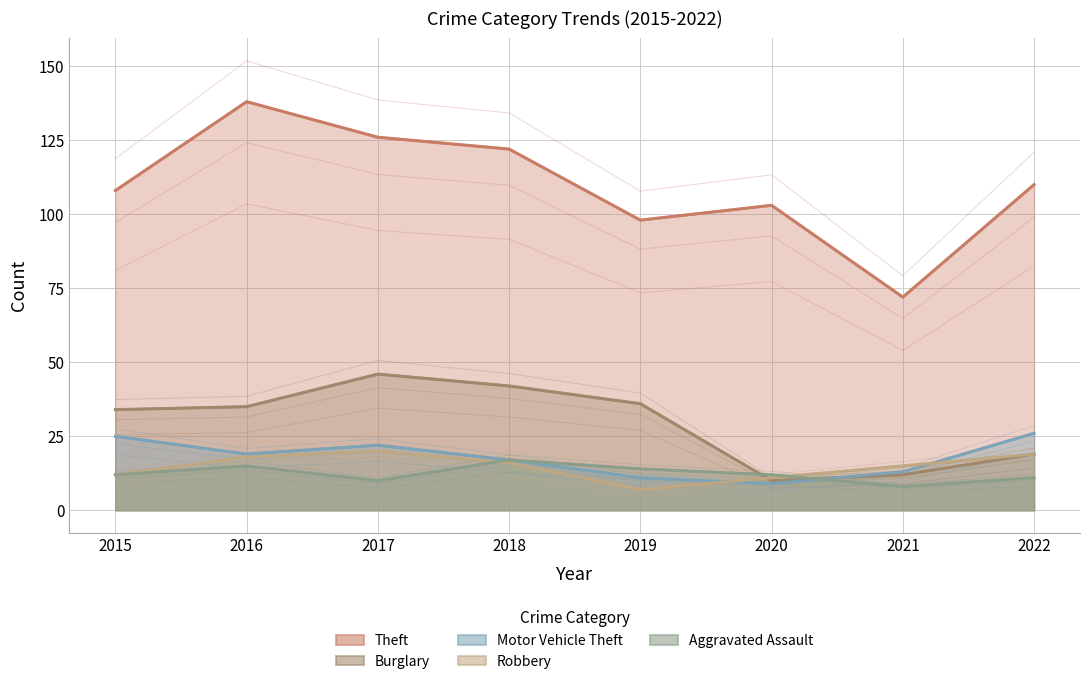

List the series in order of their peak value, highest first.

Theft, Burglary, Motor Vehicle Theft, Robbery, Aggravated Assault